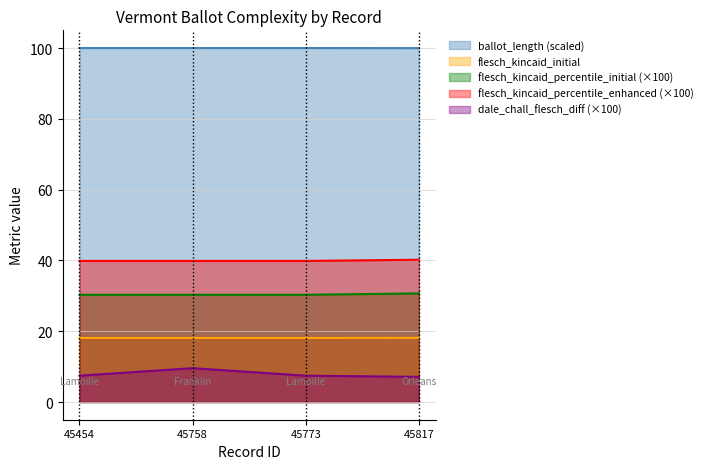

True or false: ballot_length has more than 2 interior local peaks.

False